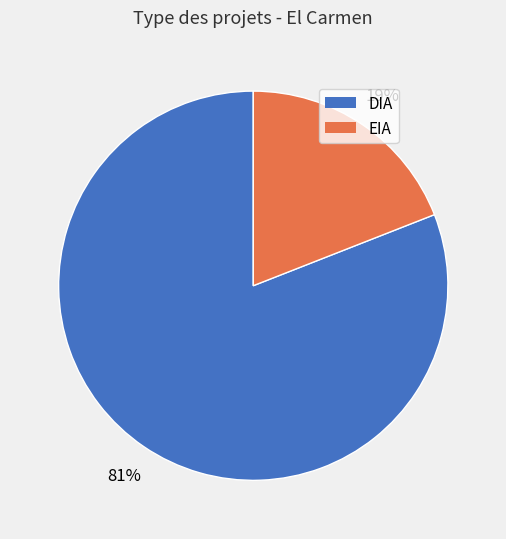

Rank the categories by value from highest to lowest.

DIA, EIA